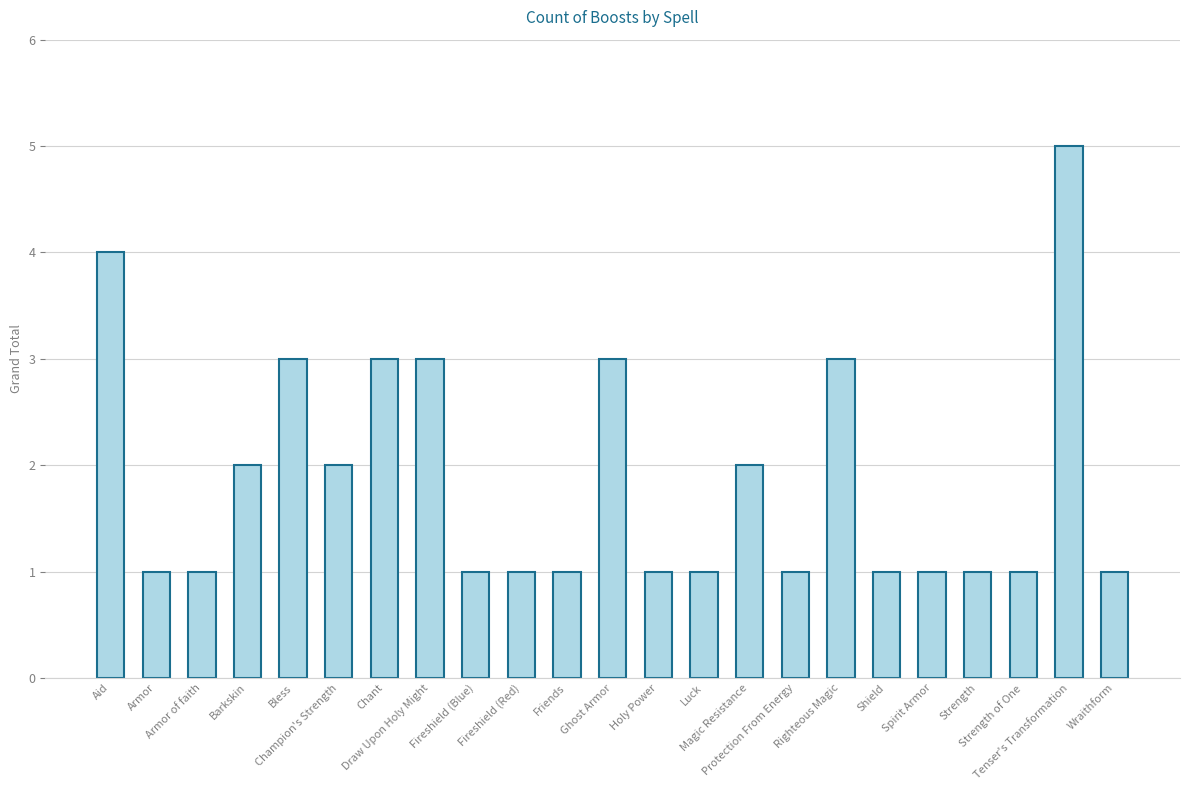

What is the difference between the second highest and second lowest values?

3